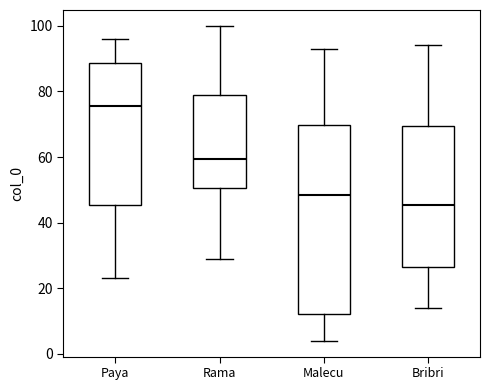

Reading left to right, transcribe this box plot: for each box, give where its median line is, the range the box spans, and where its two whiskers end, as read against the y-axis. The values are not printed on the chart, so give them approximately, as read against the axis.

Paya: median 76, box 46 to 88, whiskers 24 to 96
Rama: median 60, box 50 to 80, whiskers 30 to 100
Malecu: median 48, box 12 to 70, whiskers 4 to 94
Bribri: median 46, box 26 to 70, whiskers 14 to 94